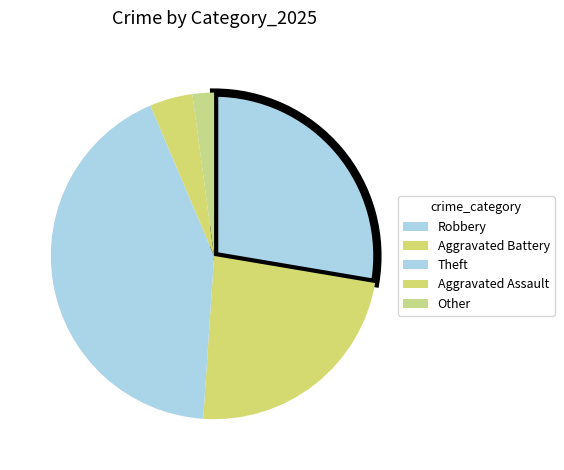

What percentage is the Aggravated Battery slice, to the nearest percent?

23%